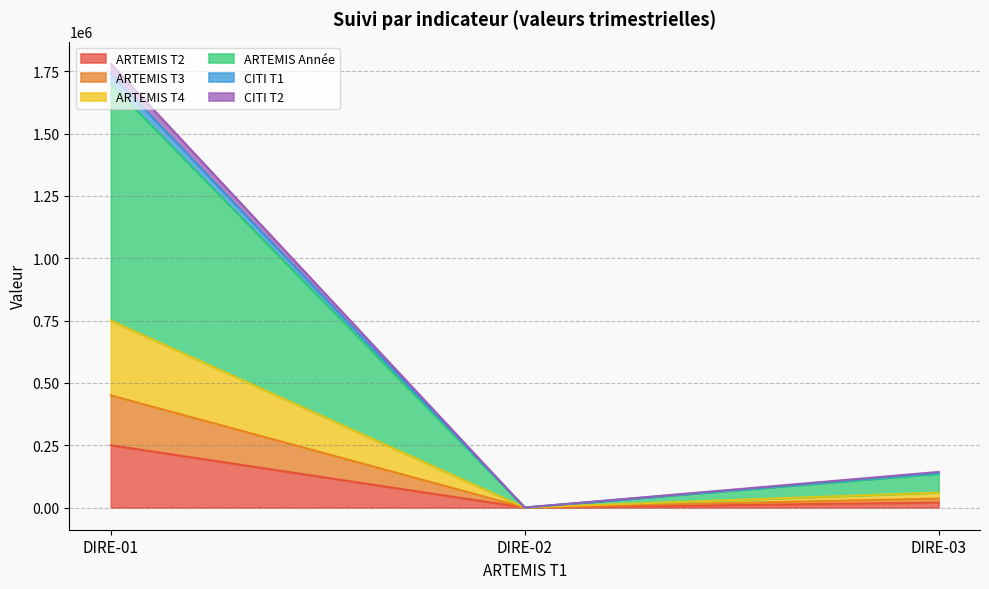

What is the value of the ARTEMIS T2 point at the 2nd from the left?

1